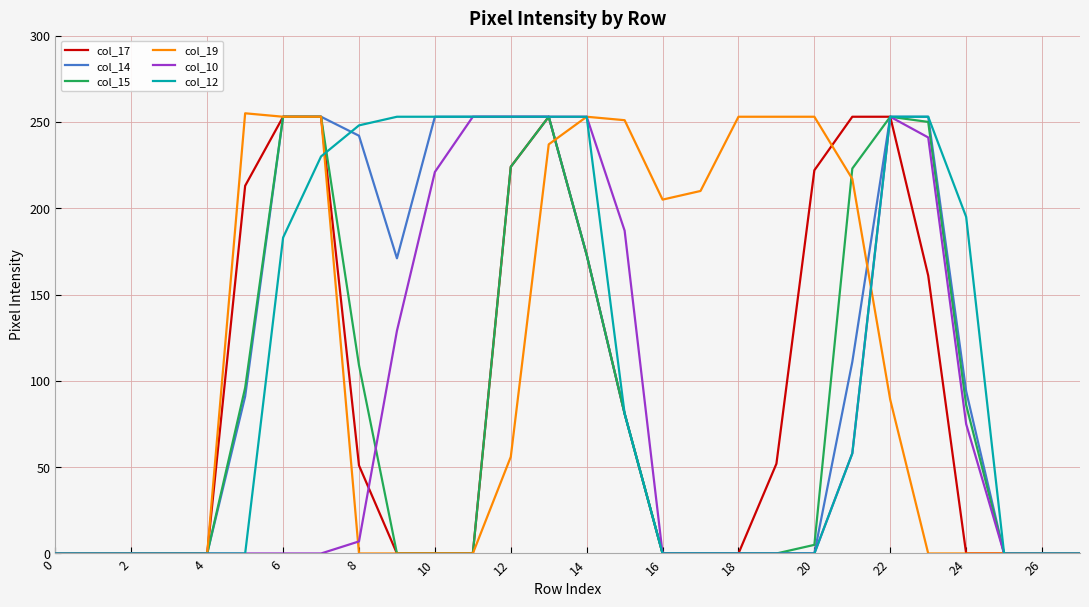

What is the greatest value displayed?

255